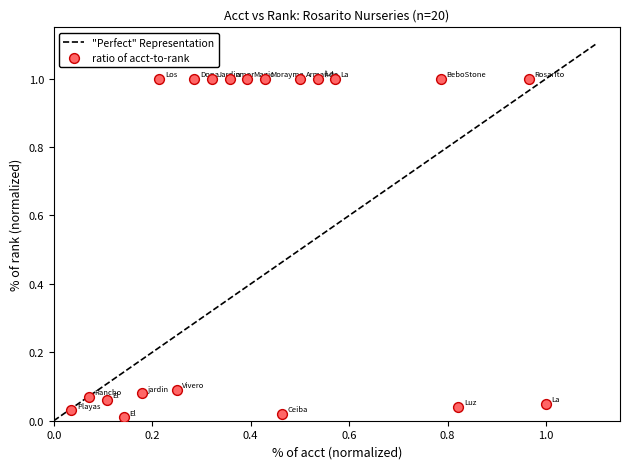

What is the range of X values (max minus min)?

1.0